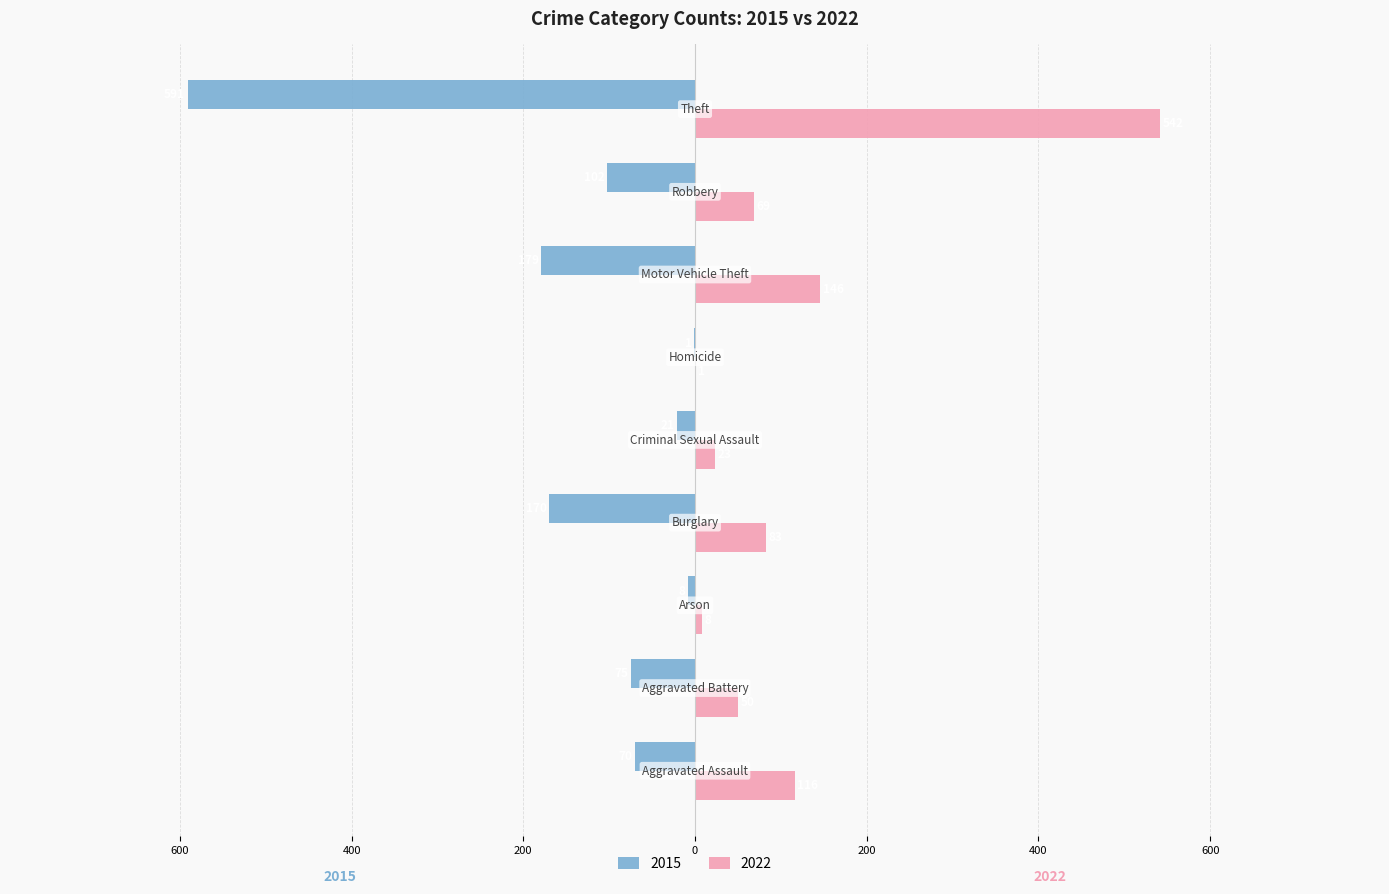

What is the difference between the maximum and minimum values in the 2022 series?

541